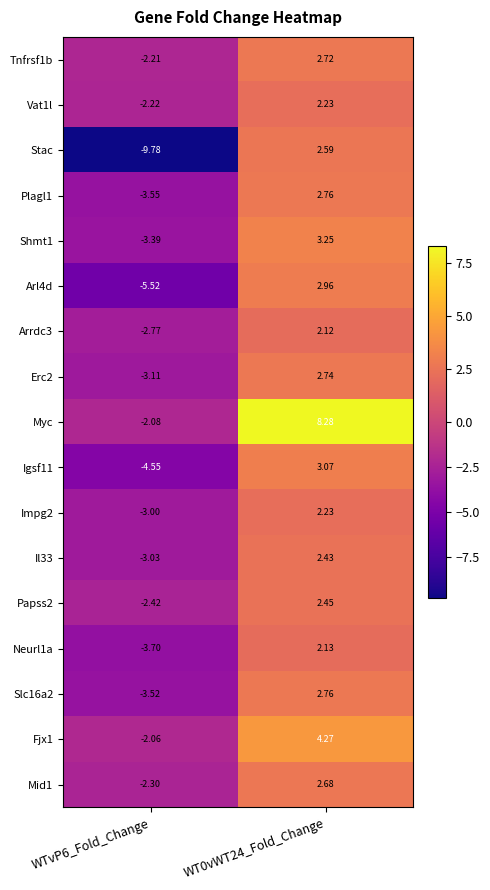

Which series has the largest total across all categories?

Myc